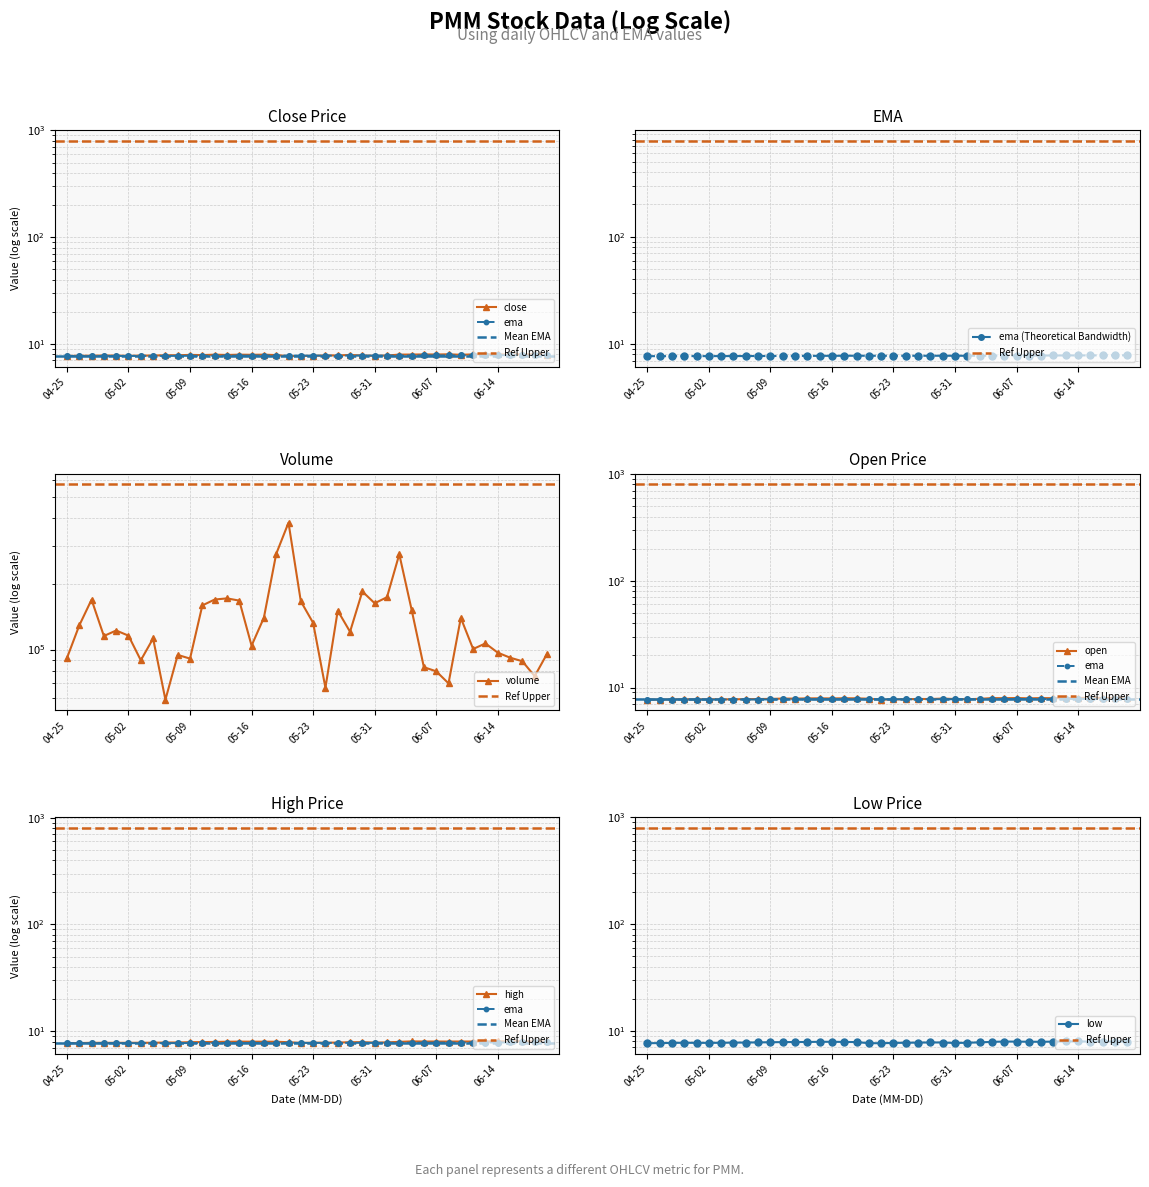

At which category does high reach its first local peak?

14